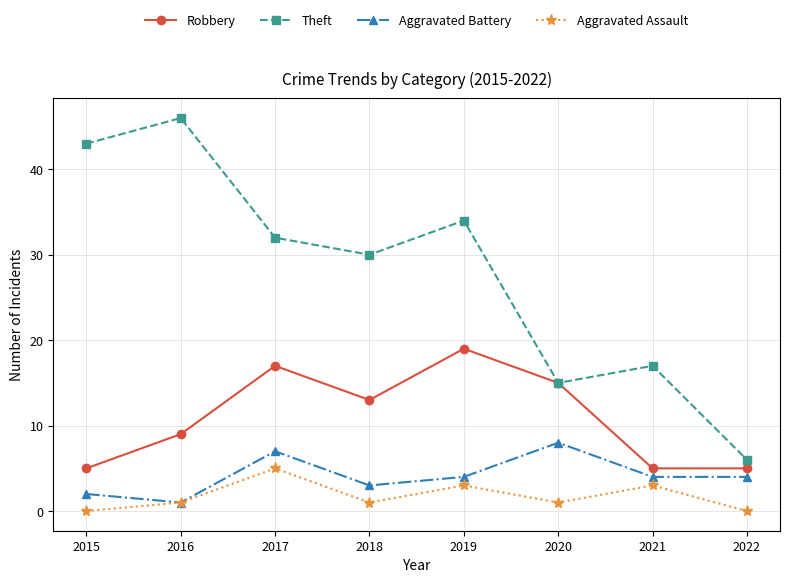

How many interior local peaks does the Robbery series have?

2